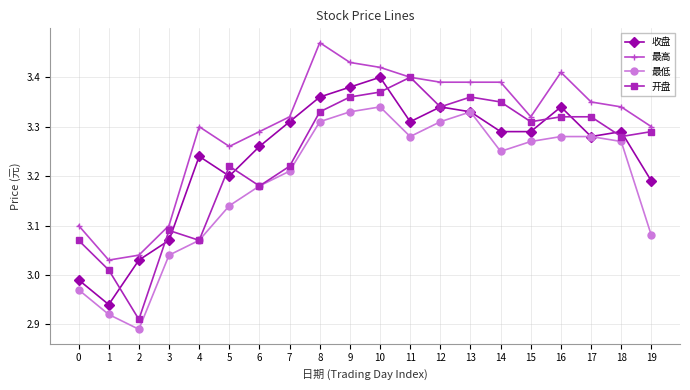

What is the total value across all series at 4?

12.7